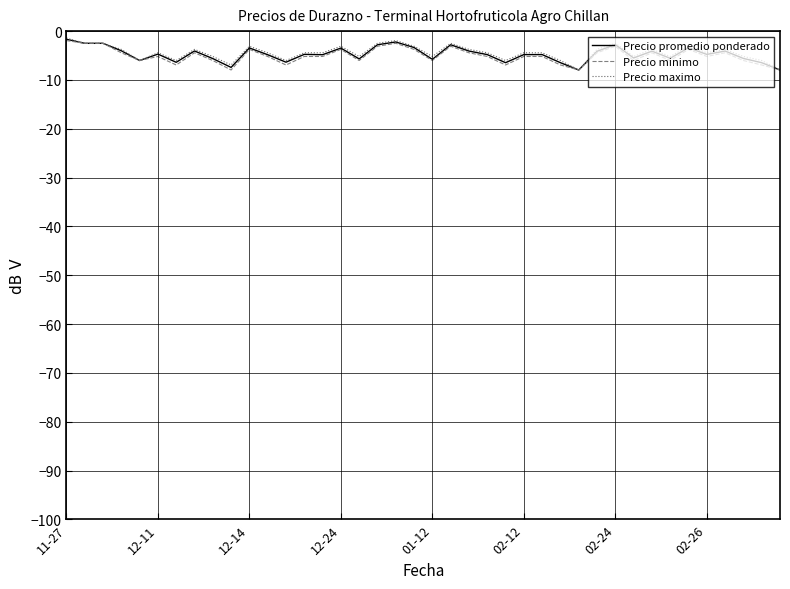

What is the smallest value displayed?

-8.0